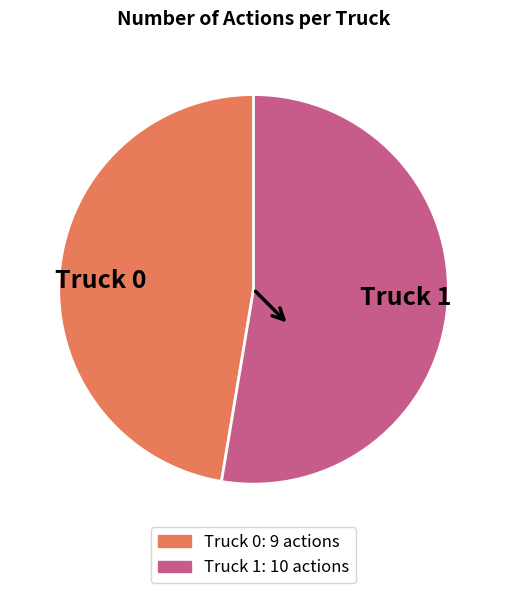

Rank the categories by value from highest to lowest.

Truck 1, Truck 0